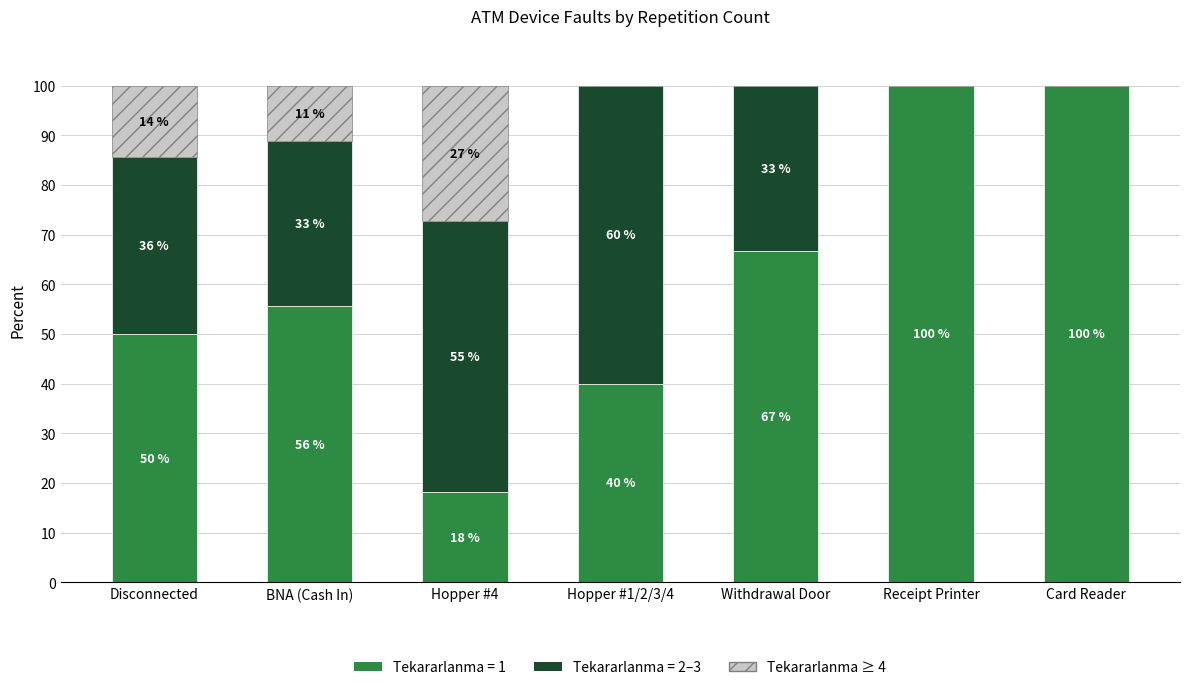

Are the bars horizontal?

No